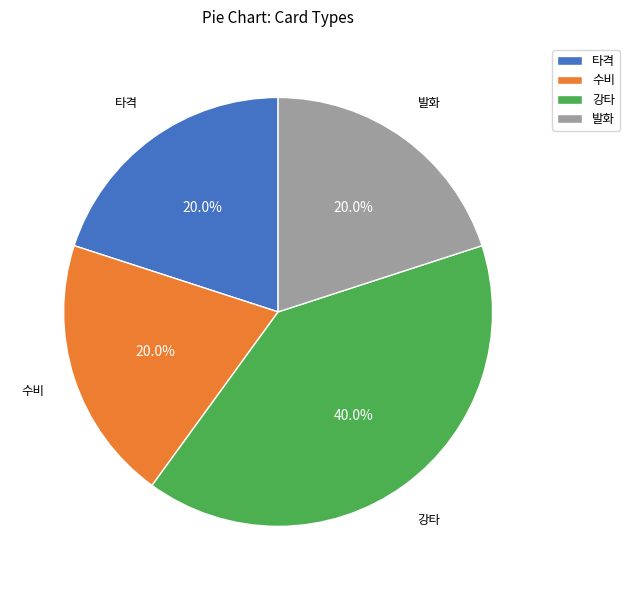

Is there a majority slice in this chart?

No